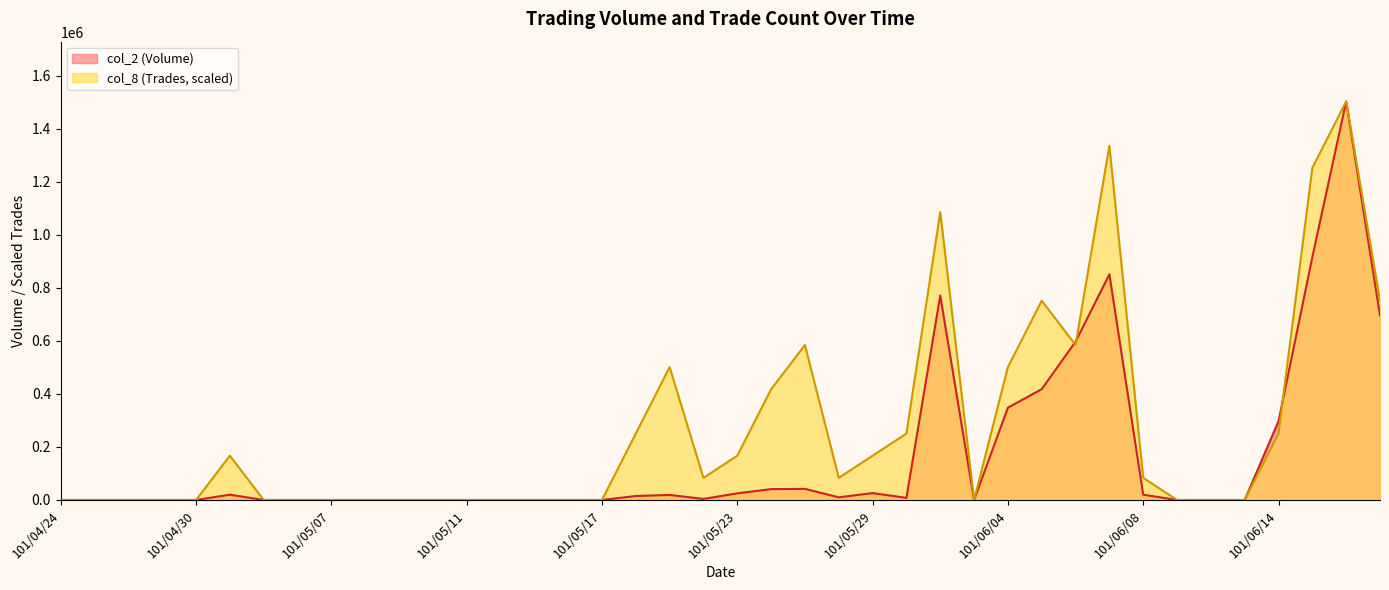

Count the number of categories in the chart.

40